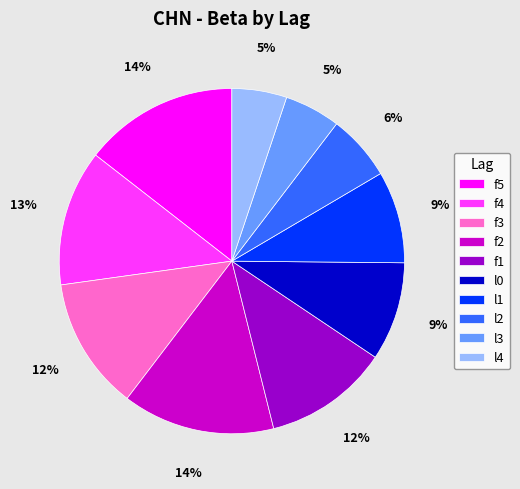

What percentage is the f2 slice, to the nearest percent?

14%